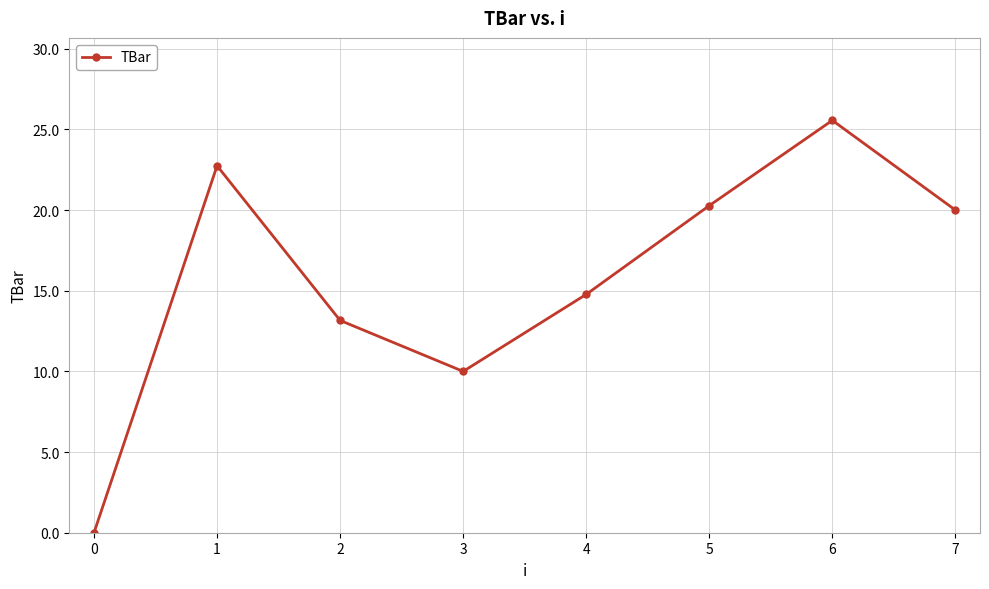

How many distinct data groups are displayed?

1